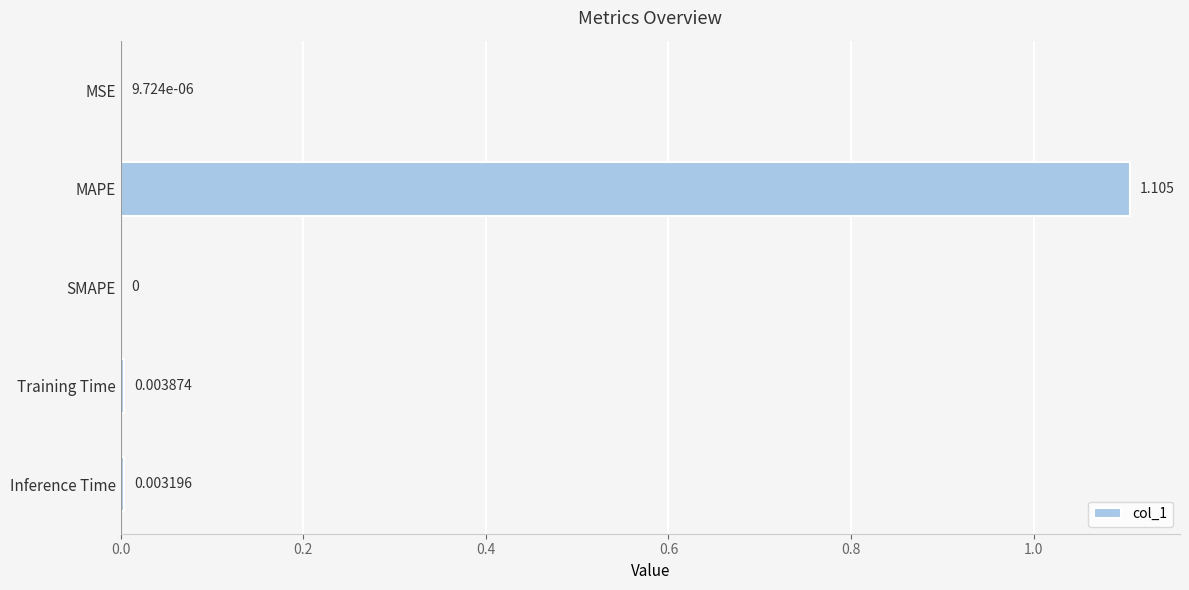

Where is the data nearest to the value 0?

SMAPE